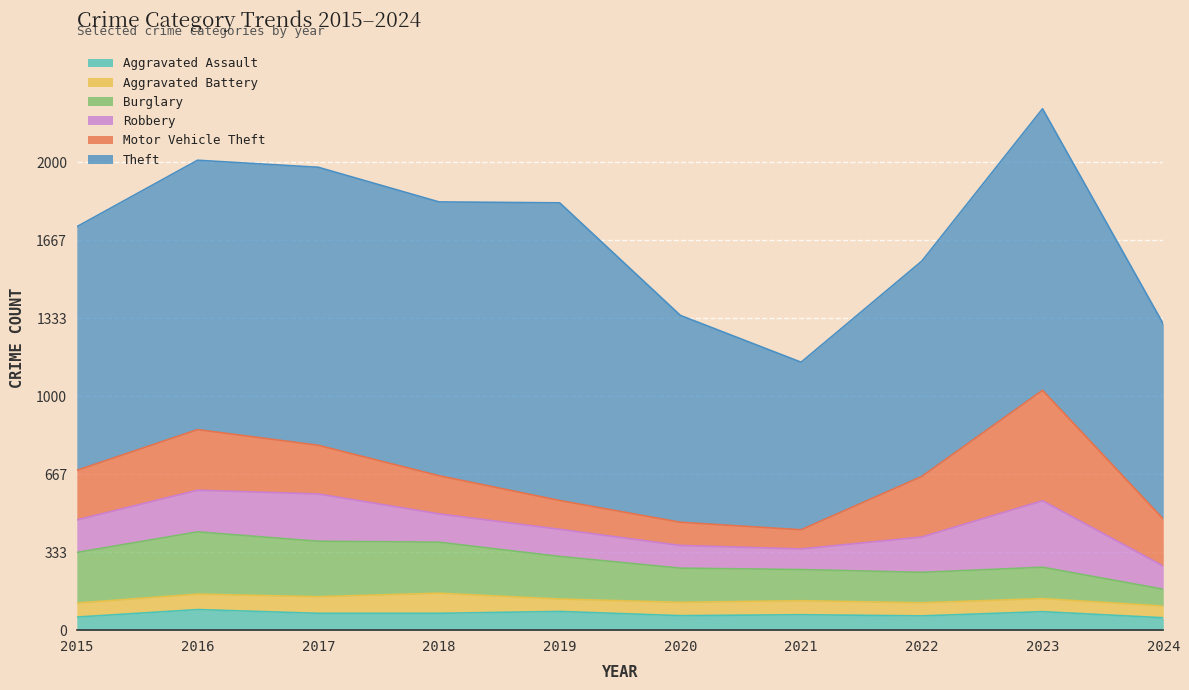

At which label is Robbery closest to 186?

2016